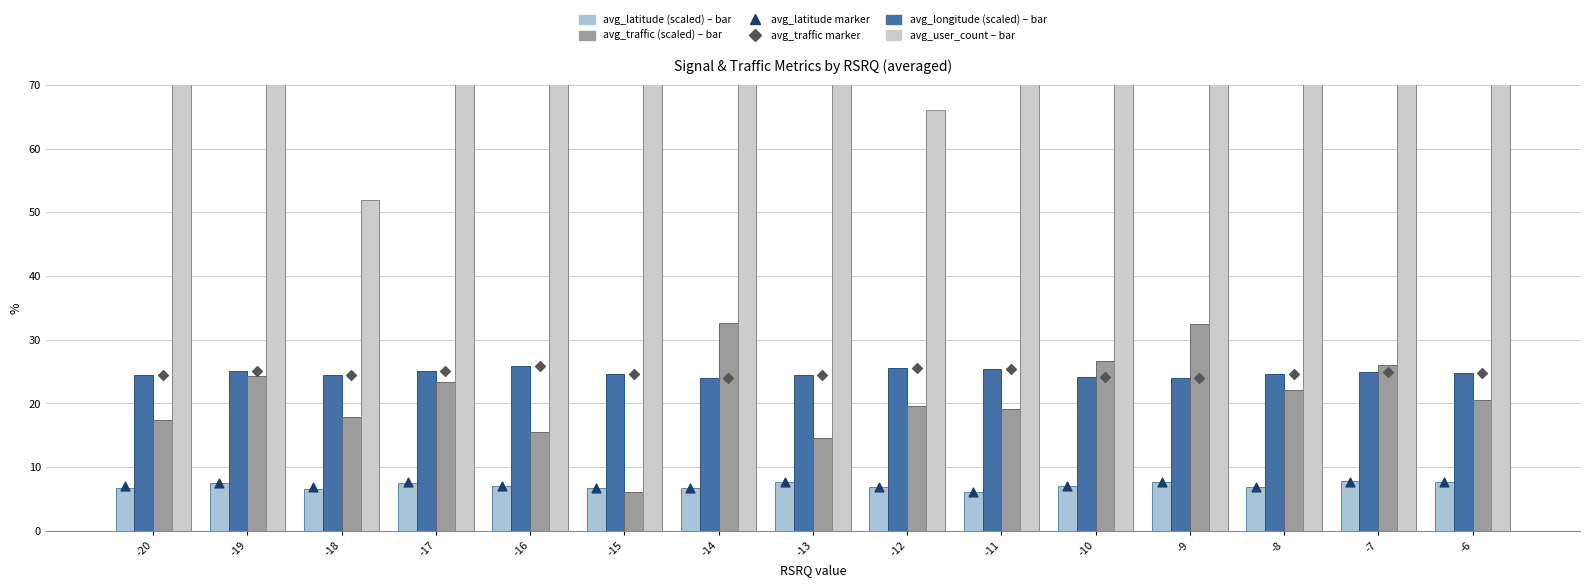

At which category is the sum across all series the highest?

-19